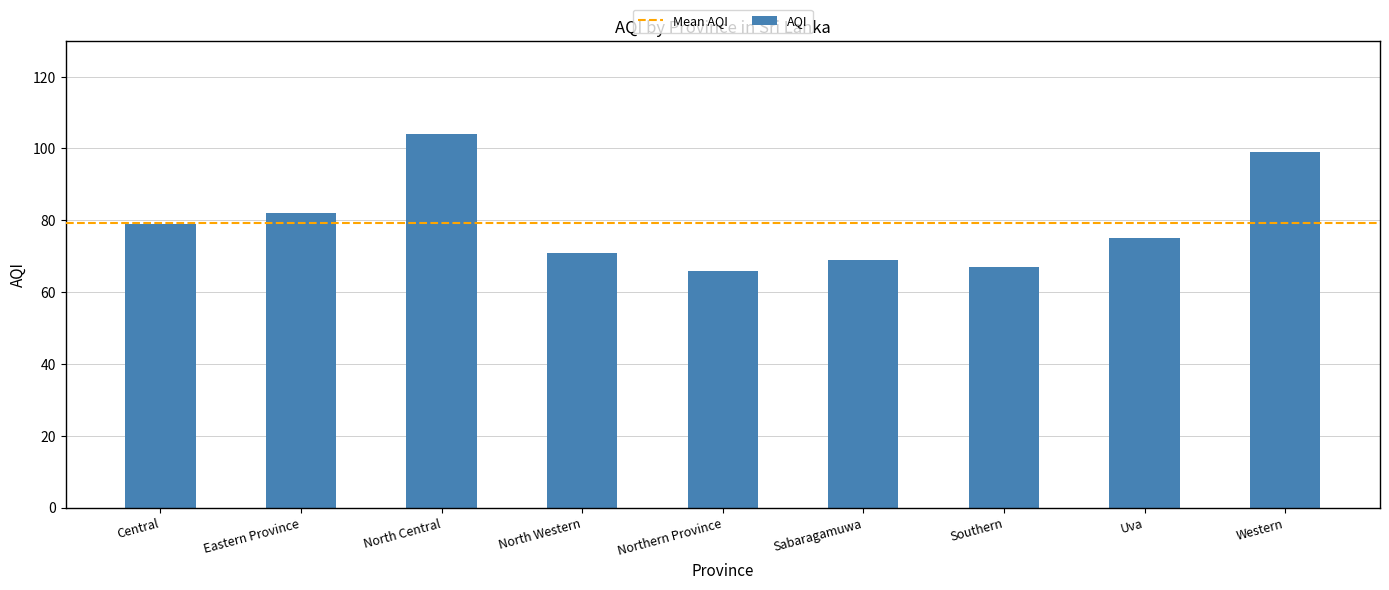

The chart shows a value of 106 at Northern Province. True or false?

False